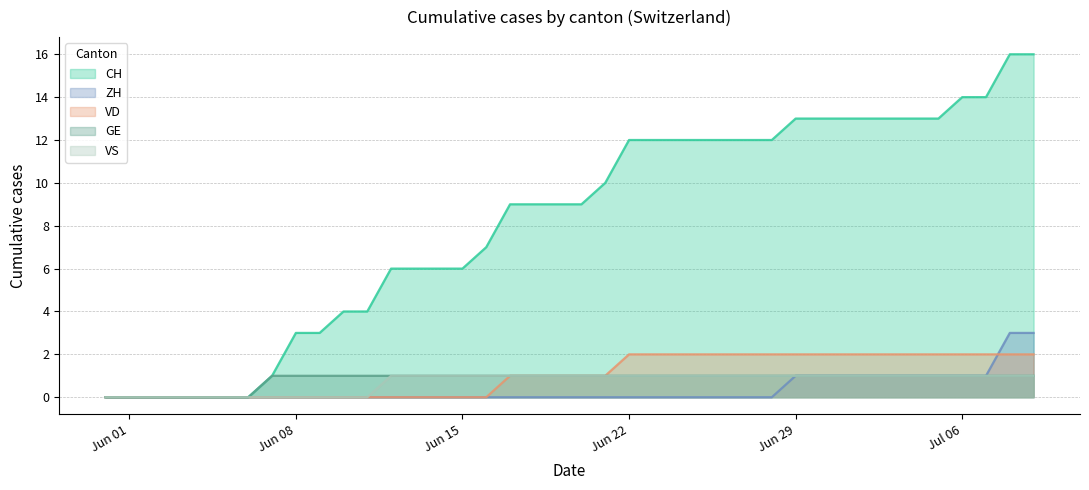

How many GE values are between 1 and 2?

33